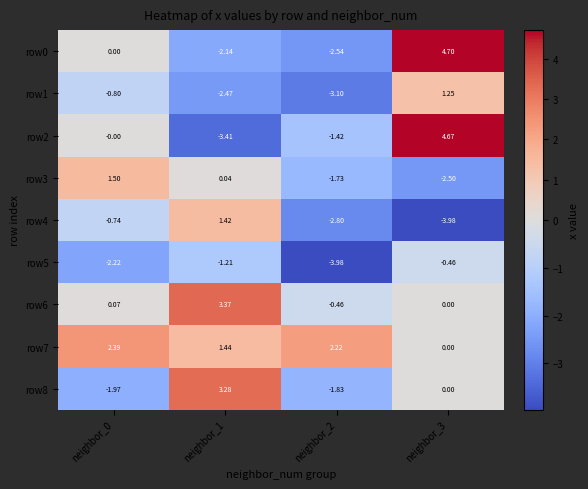

Count the number of categories in the chart.

4